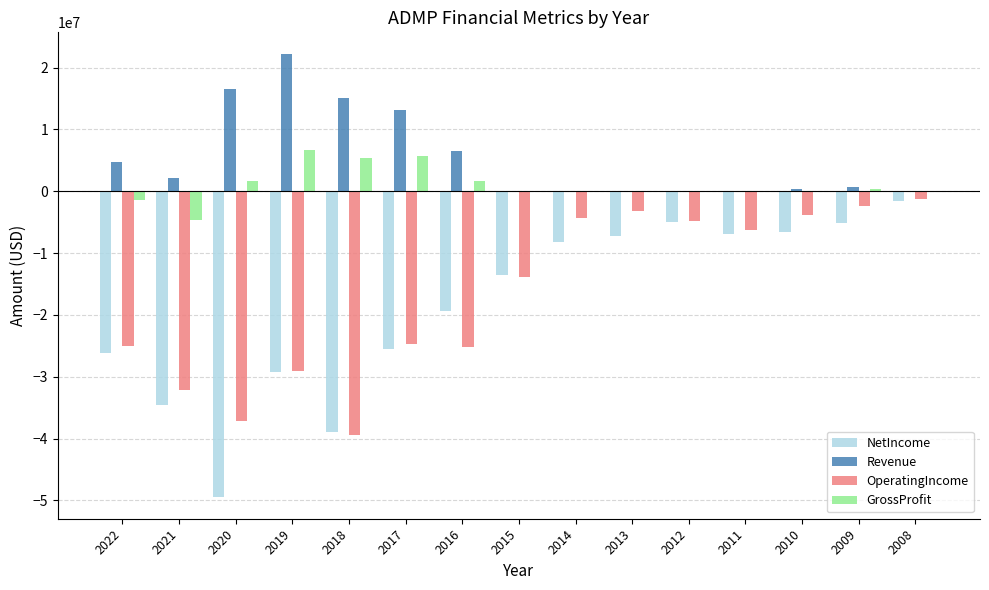

Is it true that Revenue equals 15096296 at 2012?

False